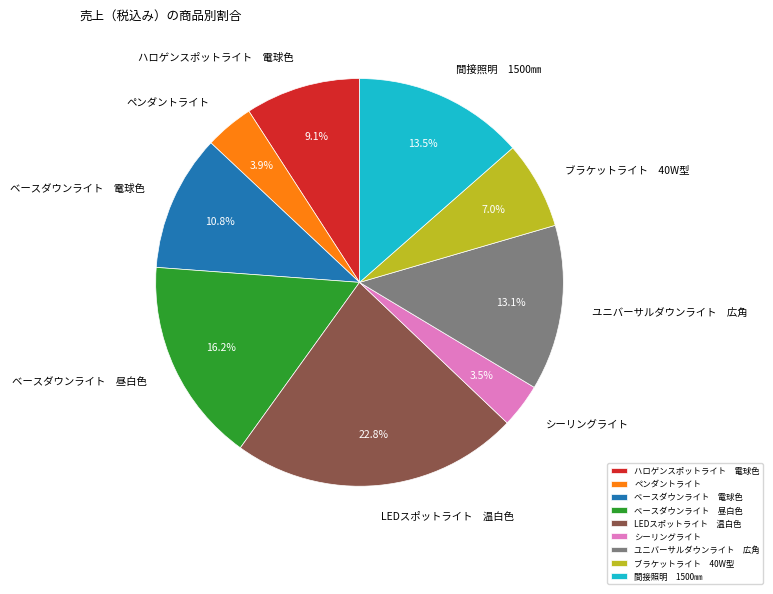

To the nearest percent, what is the difference between the largest and smallest slice percentages?

19%